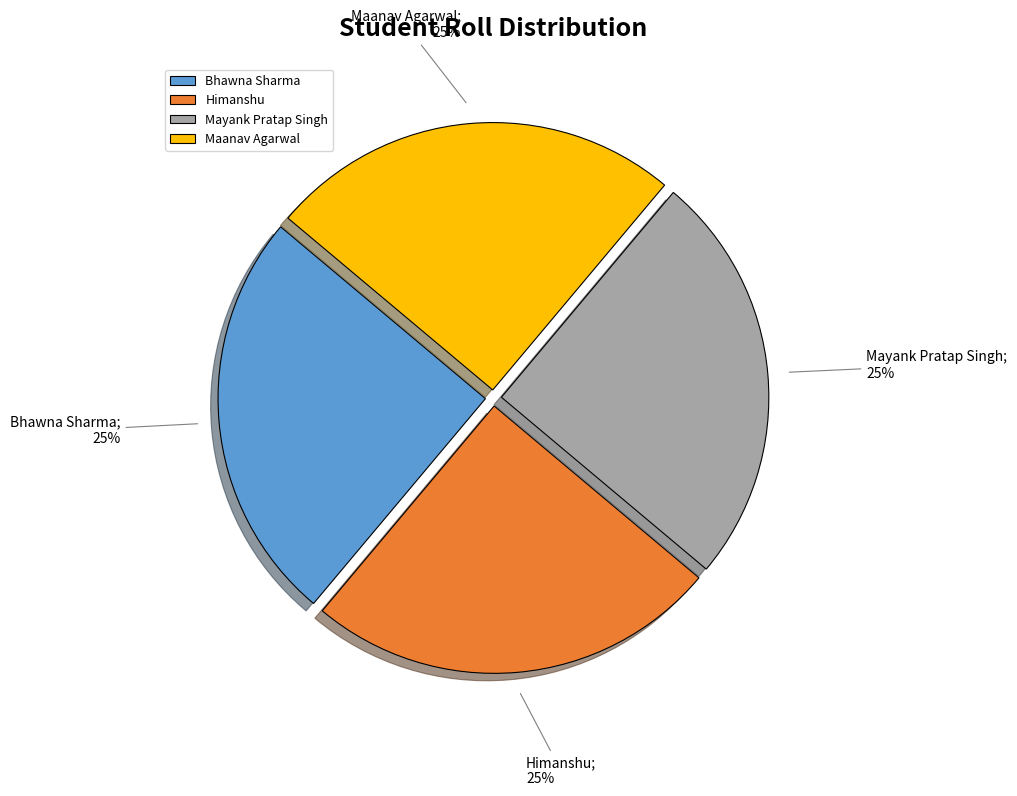

Approximately how many times larger is the value at Maanav Agarwal compared to Mayank Pratap Singh?

1.0